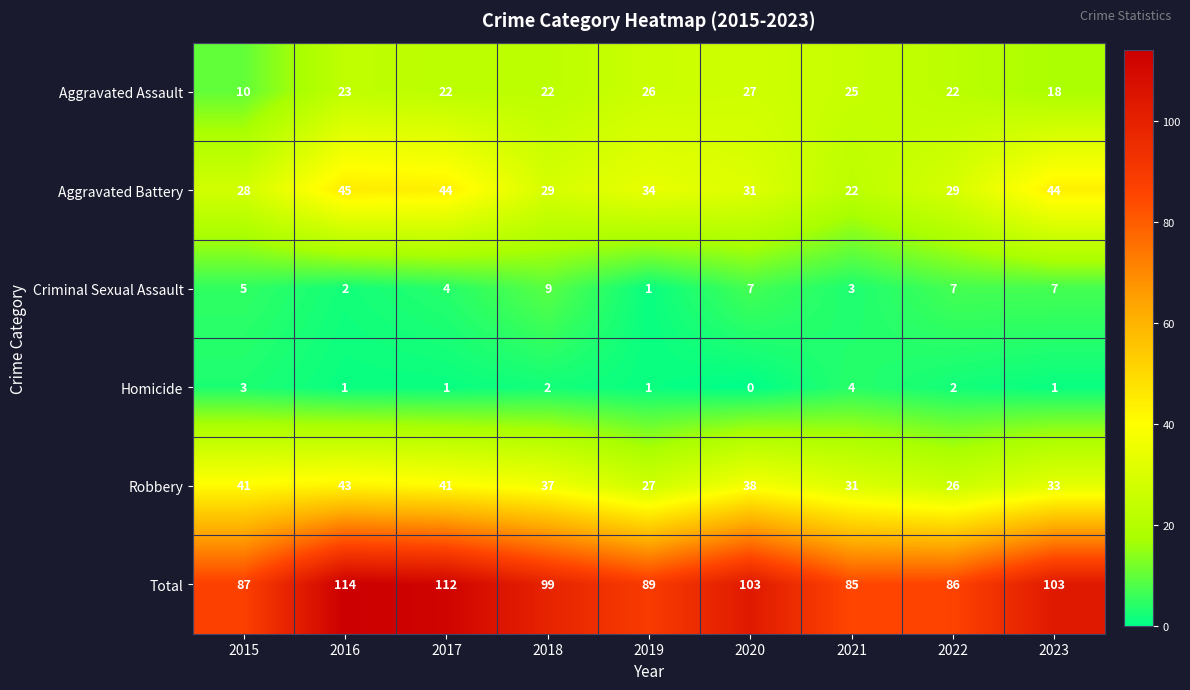

At which label is Total closest to 99?

2018